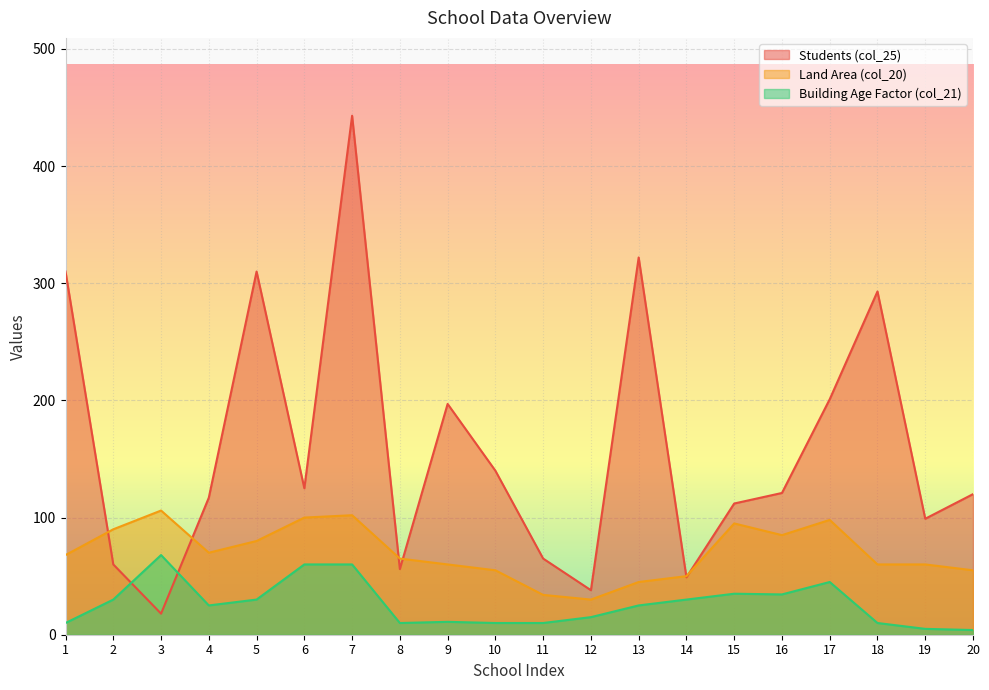

Reading left to right, what are all the values shown in this chart?

col_25: 1=310.0	2=60.0	3=18.0	4=117.0	5=310.0	6=125.0	7=443.0	8=56.0	9=197.0	10=140.0	11=65.0	12=38.0	13=322.0	14=49.0	15=112.0	16=121.0	17=201.0	18=293.0	19=99.0	20=120.0
col_20: 1=68.0	2=90.0	3=106.0	4=70.0	5=80.0	6=100.0	7=102.0	8=65.0	9=60.0	10=55.0	11=34.0	12=30.0	13=45.0	14=50.0	15=95.0	16=85.0	17=98.0	18=60.0	19=60.0	20=55.0
col_21: 1=10.0	2=30.0	3=68.0	4=25.0	5=30.0	6=60.0	7=60.0	8=10.0	9=11.0	10=10.0	11=10.0	12=15.0	13=25.0	14=30.0	15=35.0	16=34.4	17=45.0	18=10.0	19=5.0	20=4.0